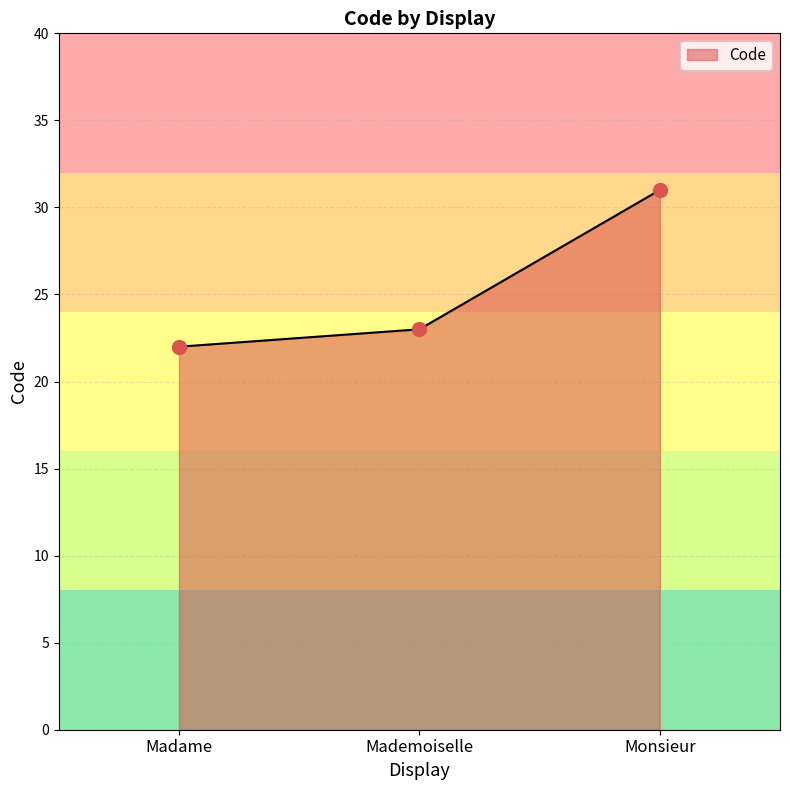

What is the approximate value at Madame?

22